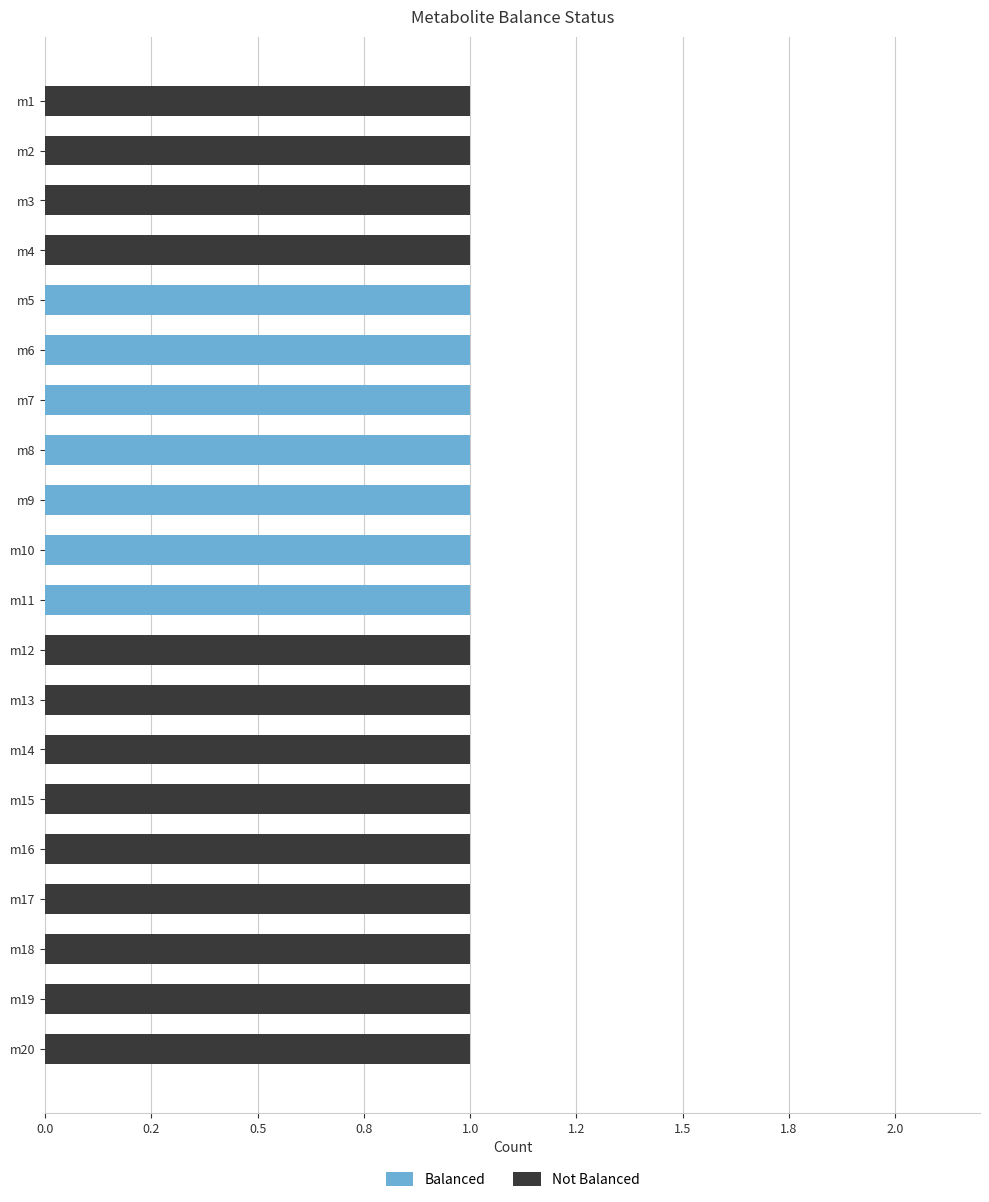

What is the difference between the maximum and second lowest values in the Balanced series?

1